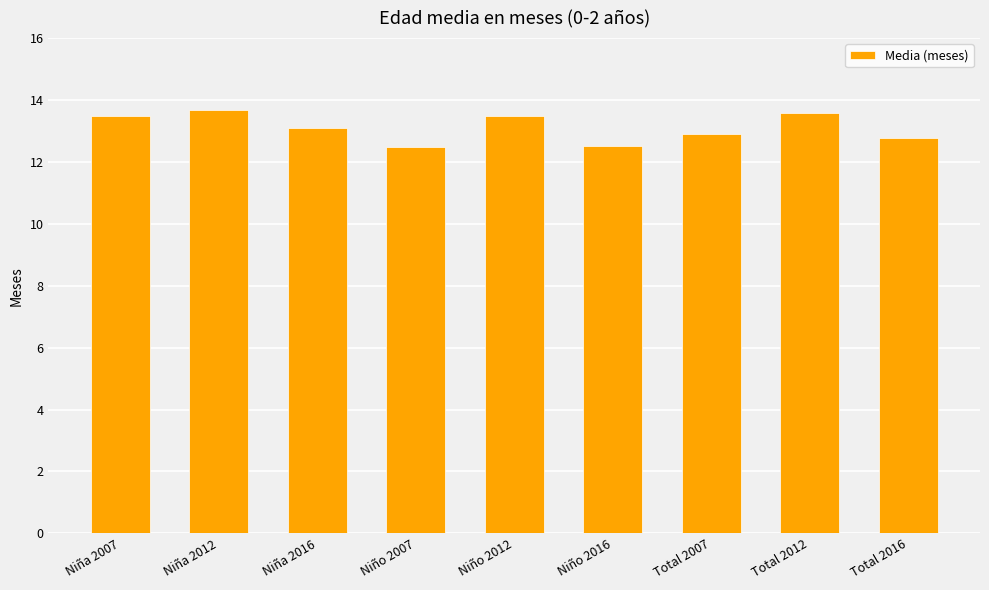

The chart shows a value of 12.8 at Total 2016. True or false?

True